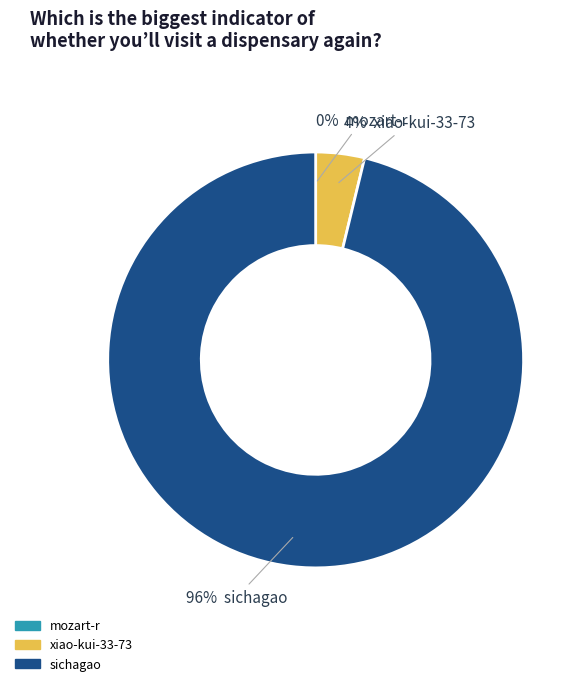

Which slice is the largest?

sichagao